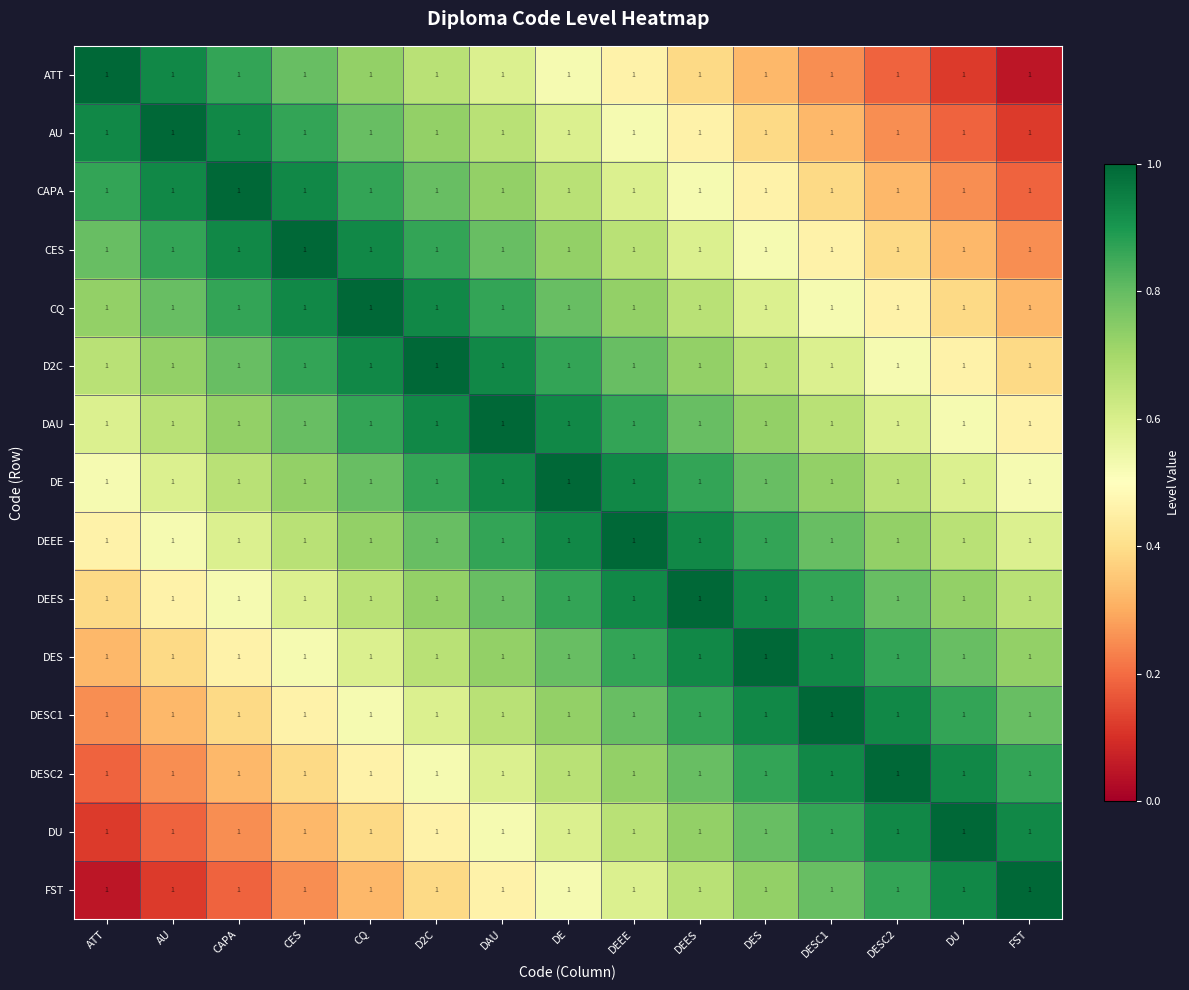

What is the difference between the second highest and minimum values in the ATT series?

0.9